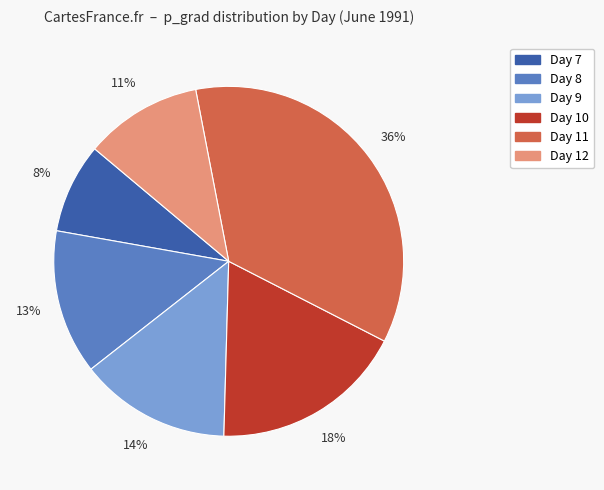

Is there a majority slice in this chart?

No